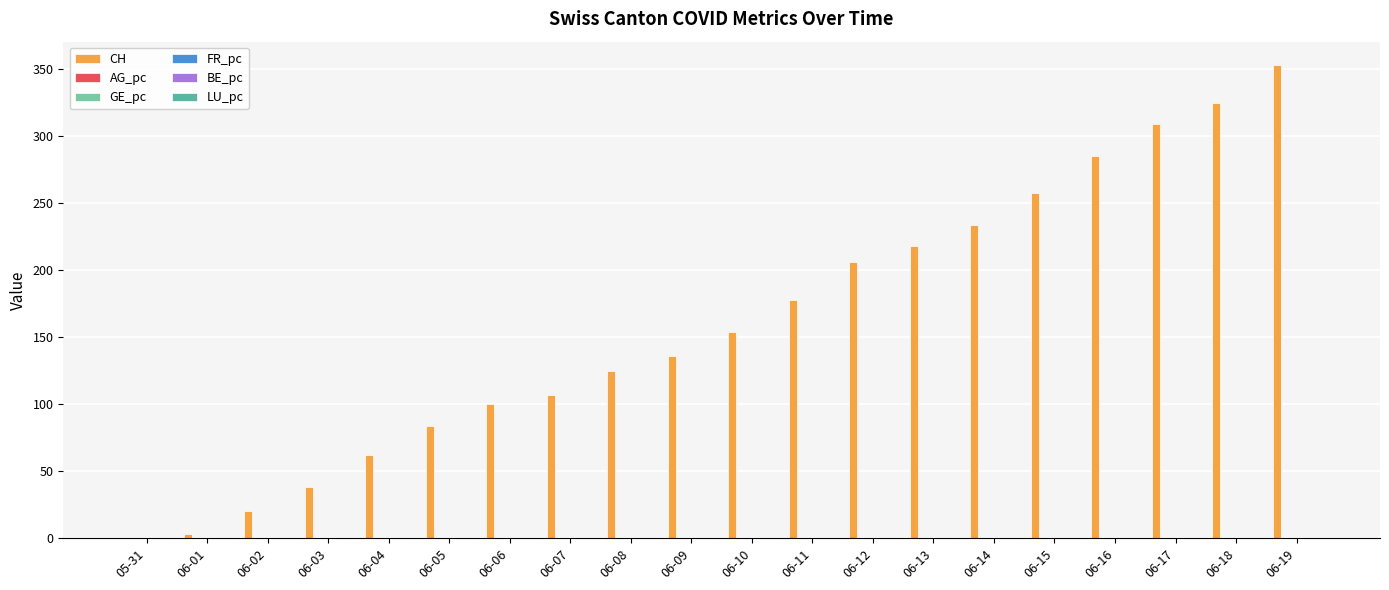

Which series has the largest range (max minus min)?

CH